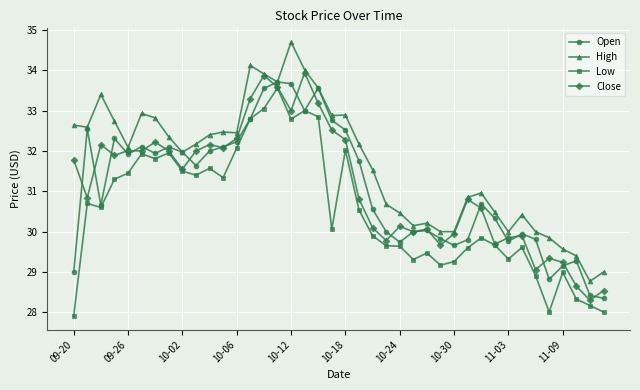

What is the minimum value for Close?

28.3